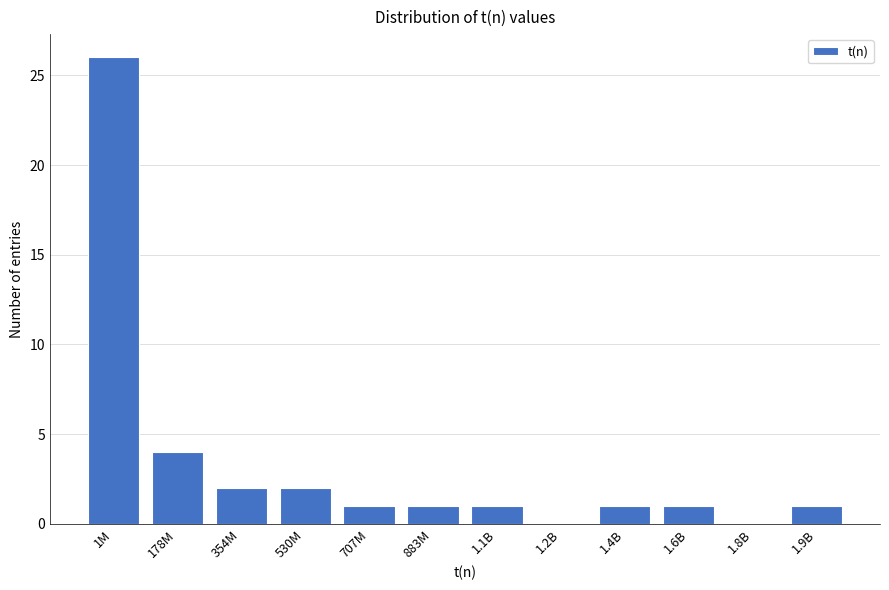

Reading right to left, extract all data points from this chart.

1.9B=1	1.8B=0	1.6B=1	1.4B=1	1.2B=0	1.1B=1	883M=1	707M=1	530M=2	354M=2	178M=4	1M=26